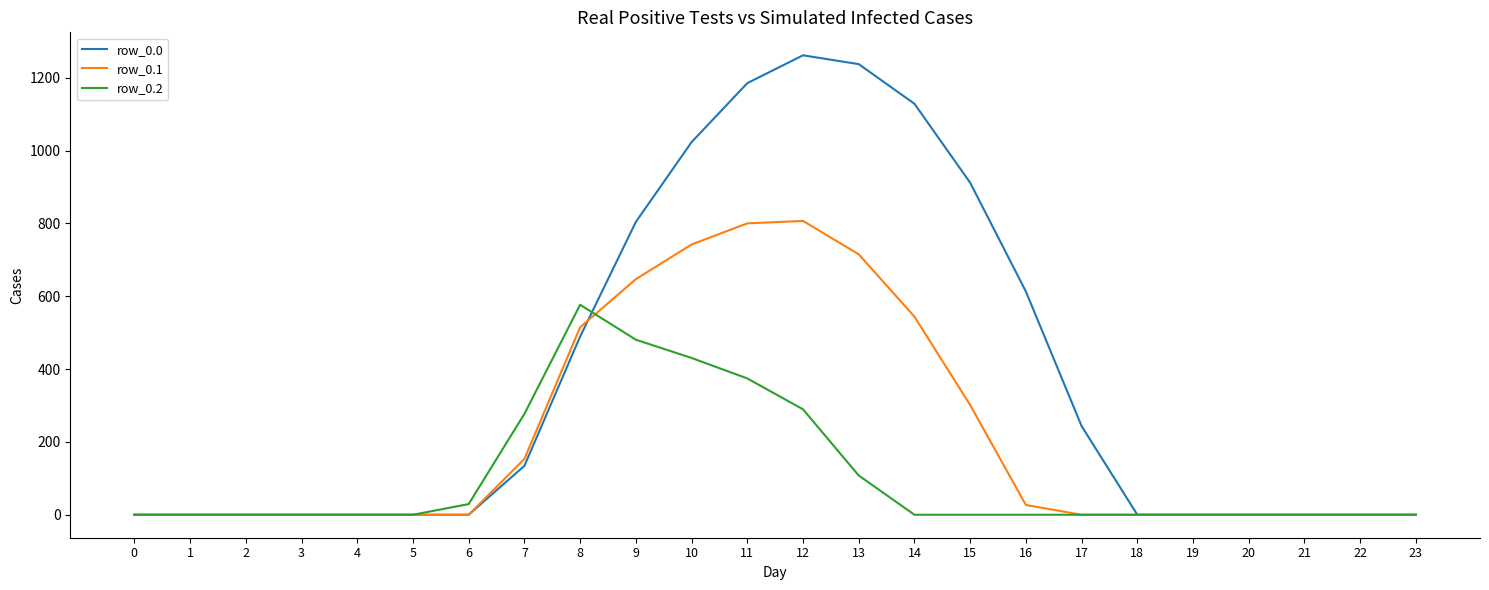

True or false: row_0.1 and row_0.0 intersect in this chart.

True